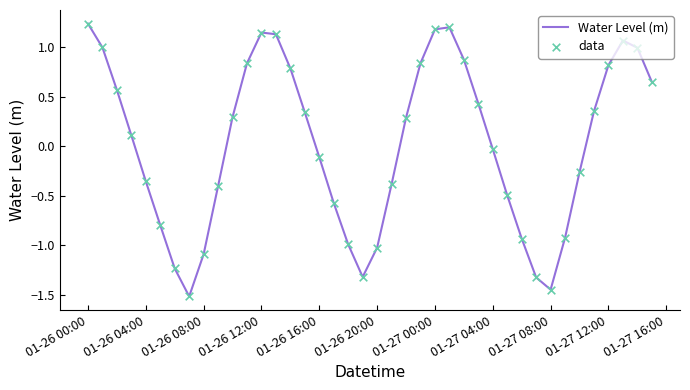

What is the difference between the maximum and minimum values?

2.8